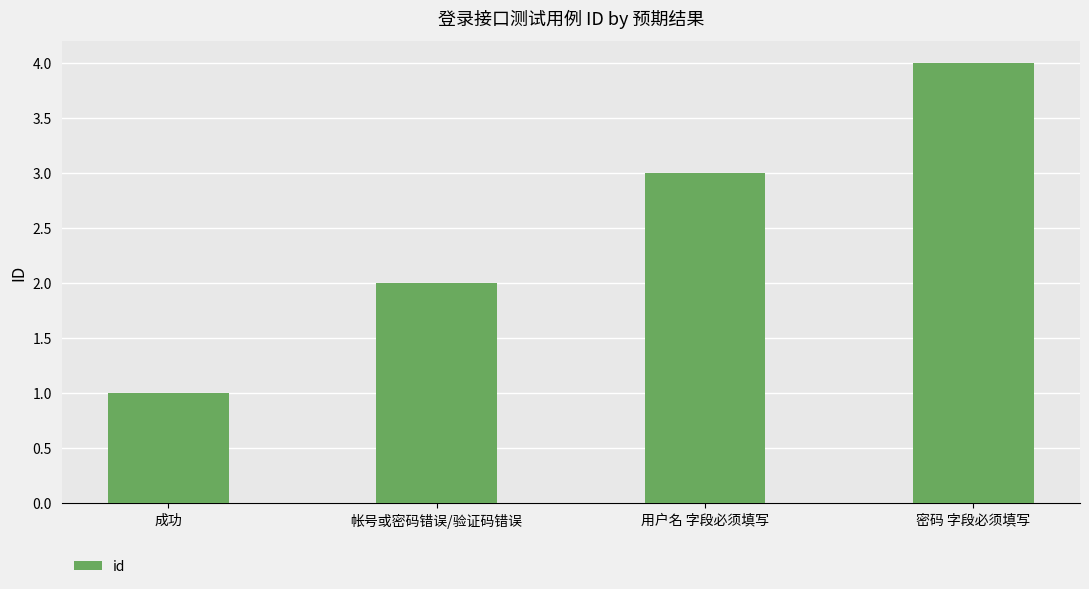

What is the difference between the values at 用户名 字段必须填写 and 成功?

2